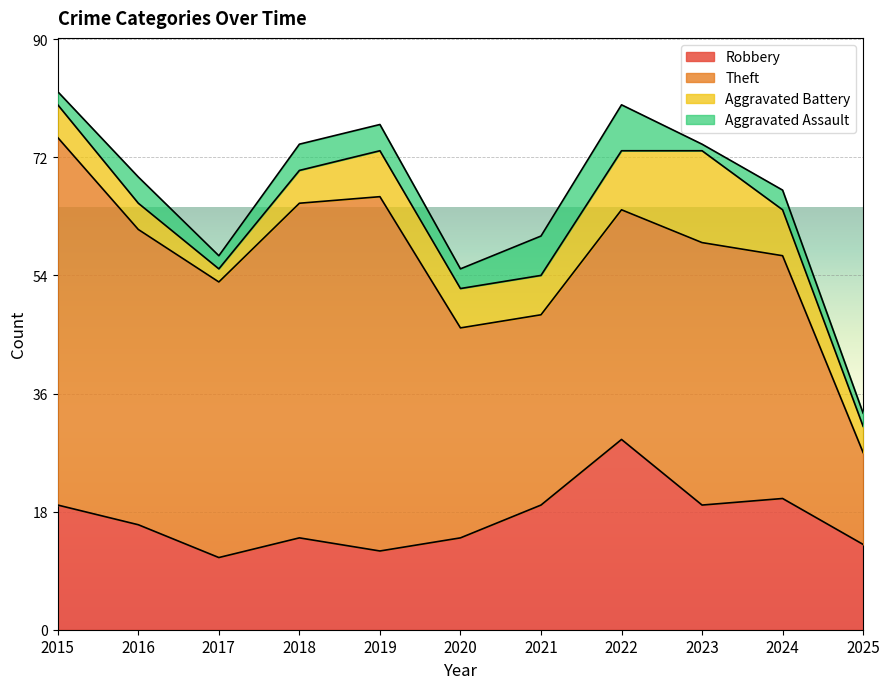

What is the sum of the Theft values at 2024 and 2017?

79